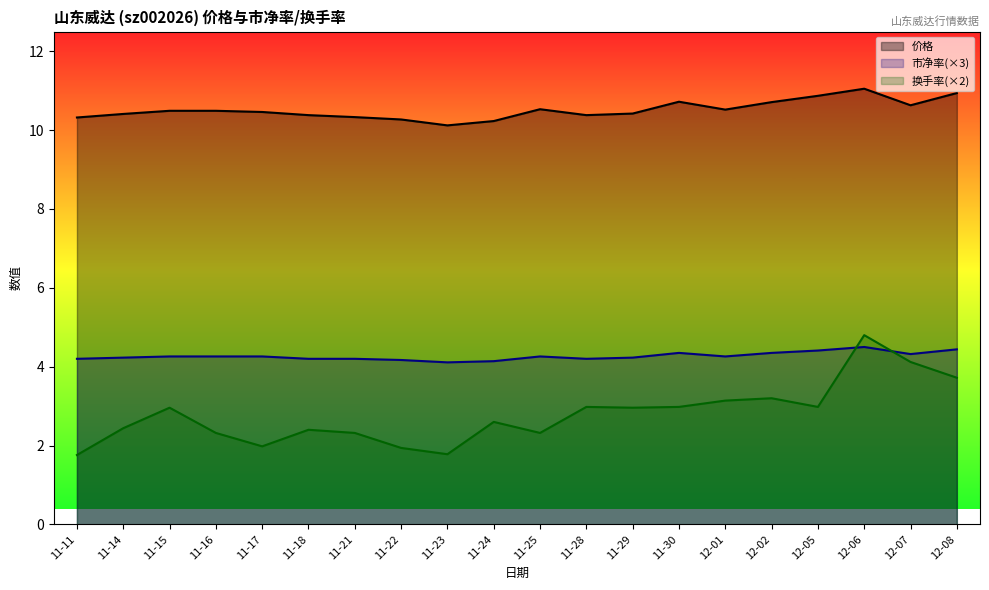

List the series in order of their peak value, highest first.

价格, 换手率(×2), 市净率(×3)